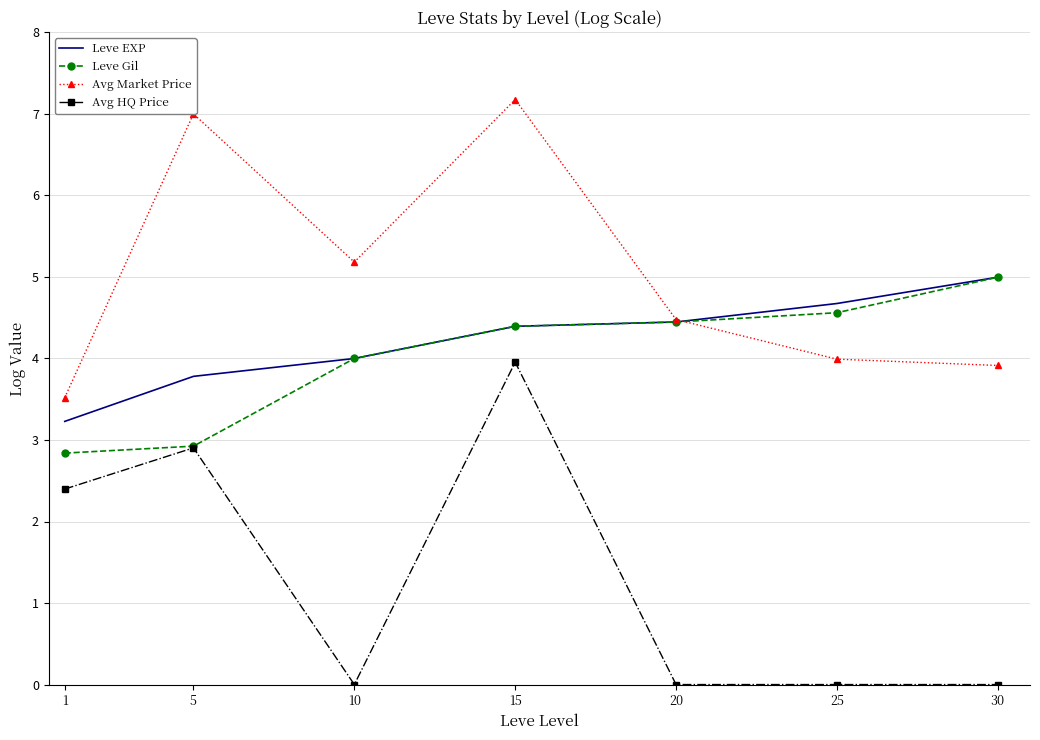

How many categories are shown in the chart?

7